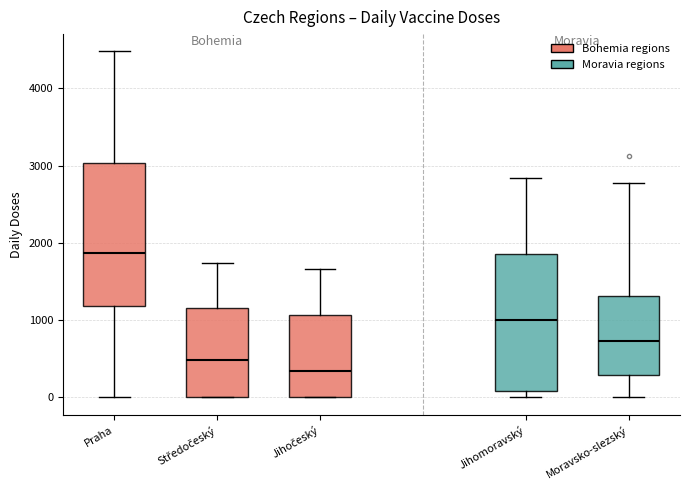

Which box has the lowest median line?

Jihočeský